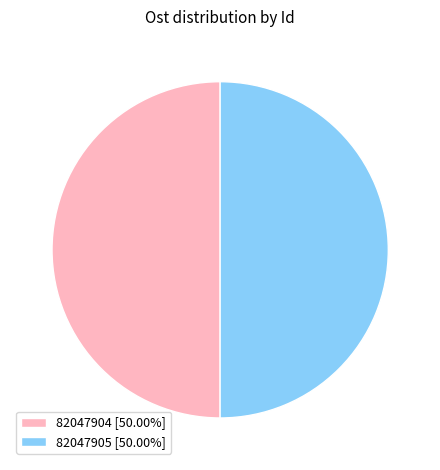

Approximately how many times larger is the value at 82047904 [50.00%] compared to 82047905 [50.00%]?

1.0